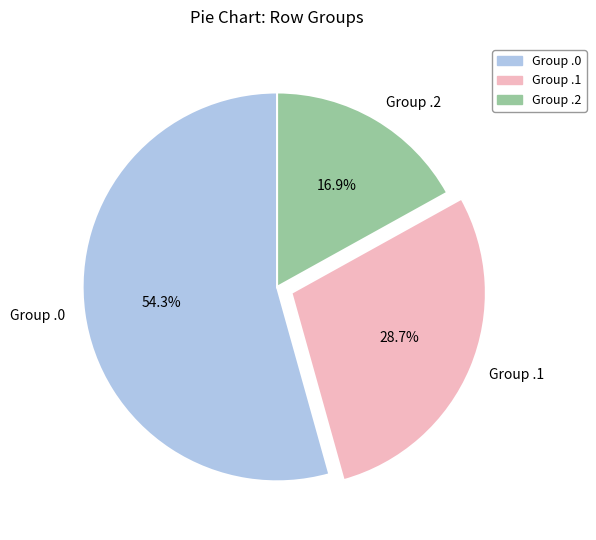

How many slices are in this pie chart?

3